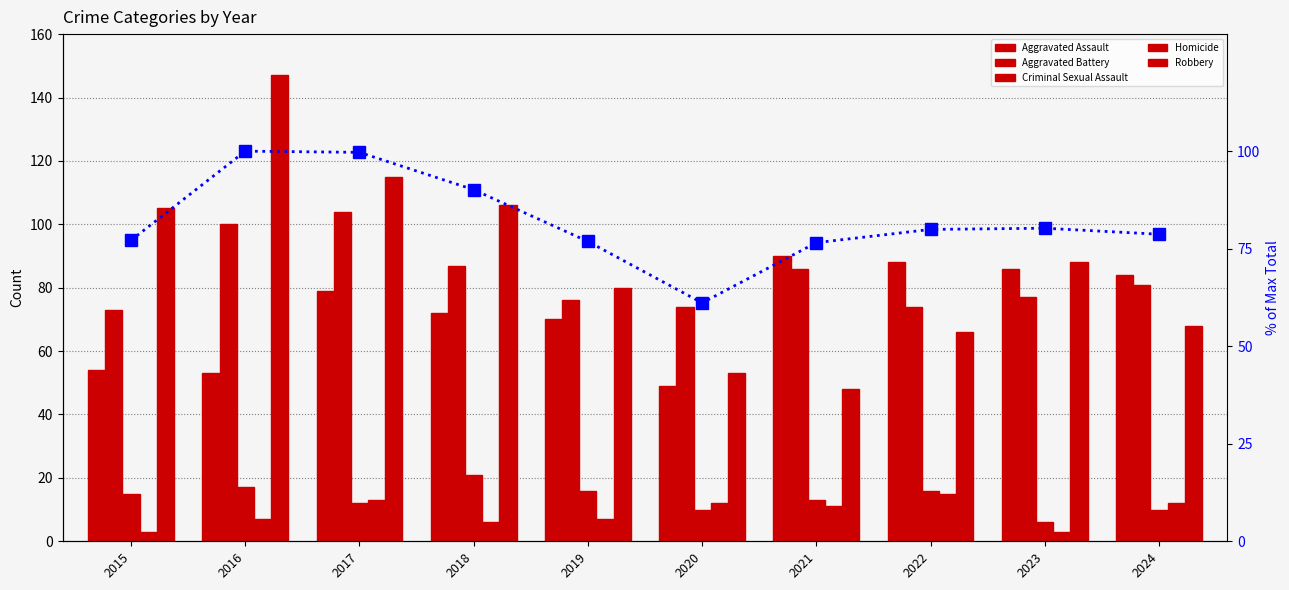

Rank the series by their maximum value, from lowest to highest.

Homicide, Criminal Sexual Assault, Aggravated Assault, % of max total, Aggravated Battery, Robbery